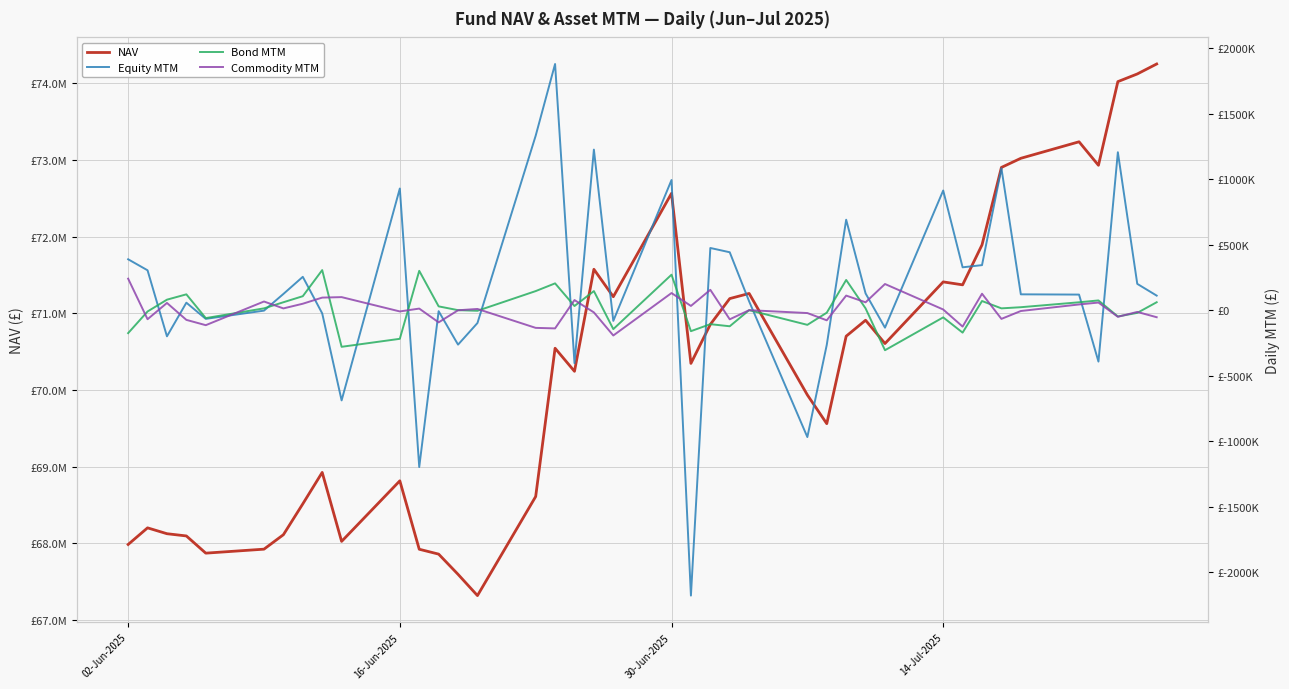

True or false: Bond MTM and Commodity MTM cross at least once.

True